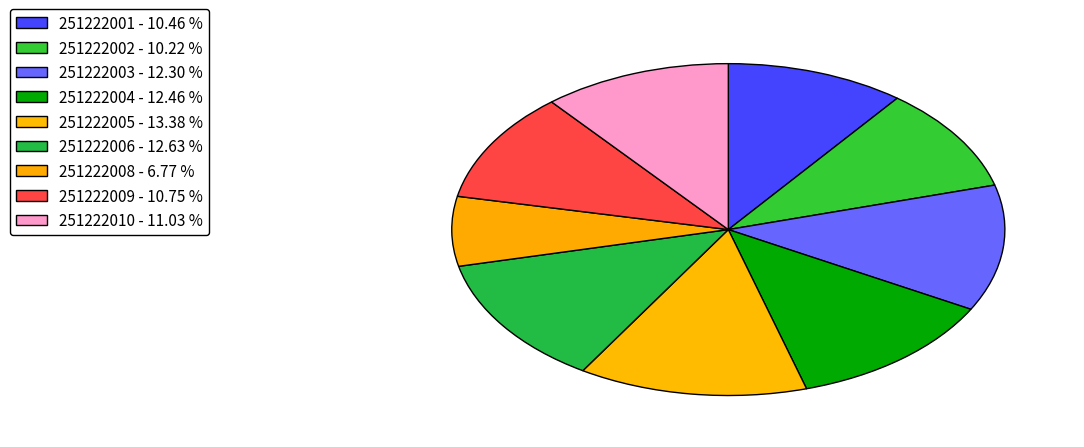

To the nearest percent, what percentage of the pie is 251222008?

7%